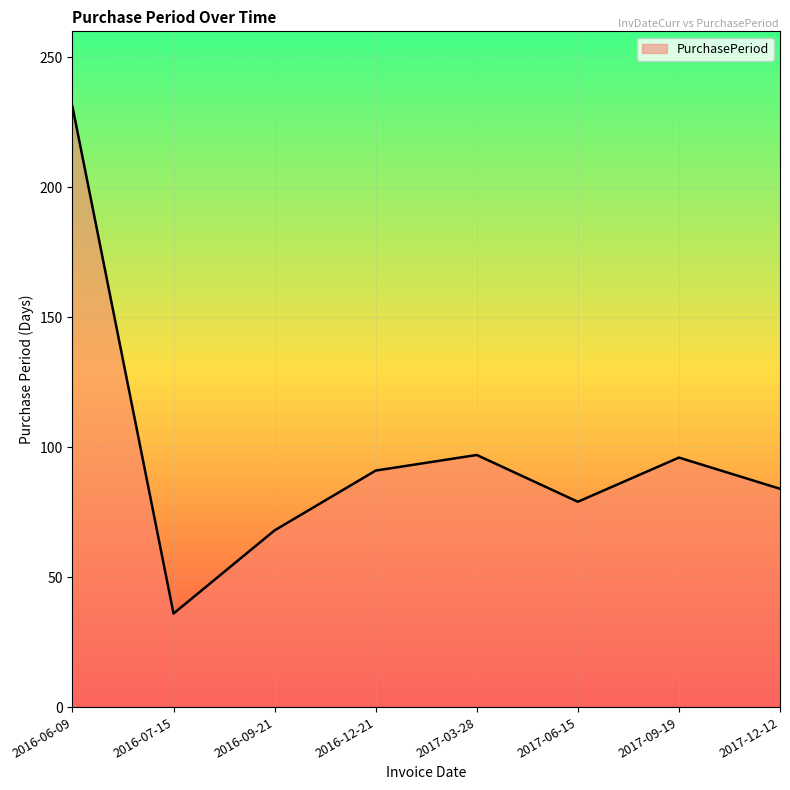

The chart shows a value of 97 at 2017-03-28. True or false?

True